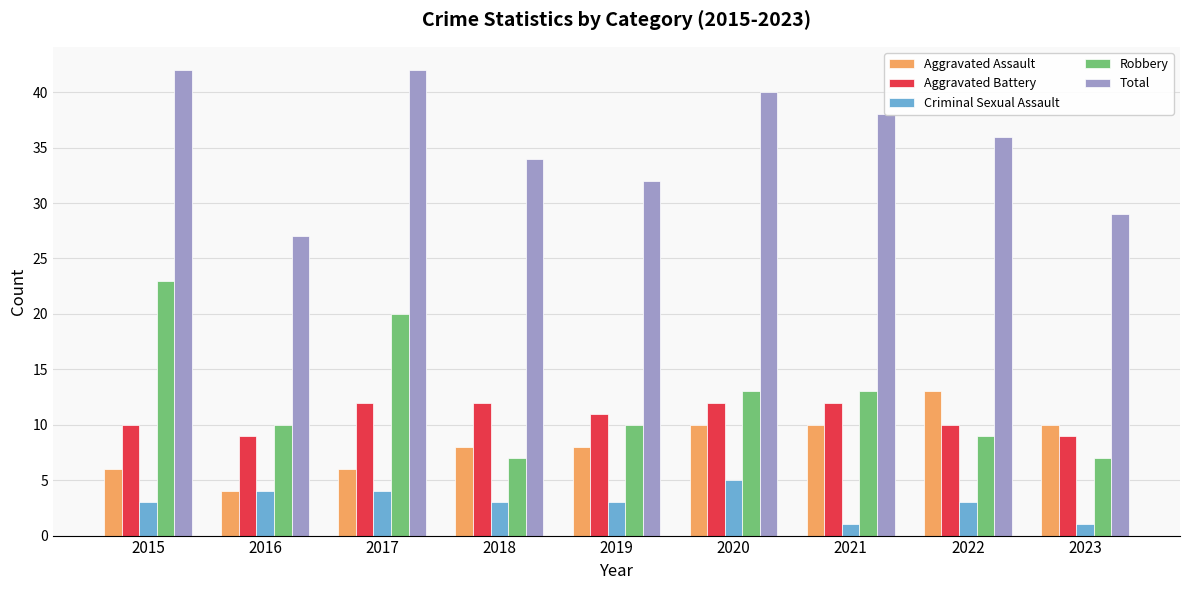

True or false: Aggravated Assault has a value of 4 at 2016.

True